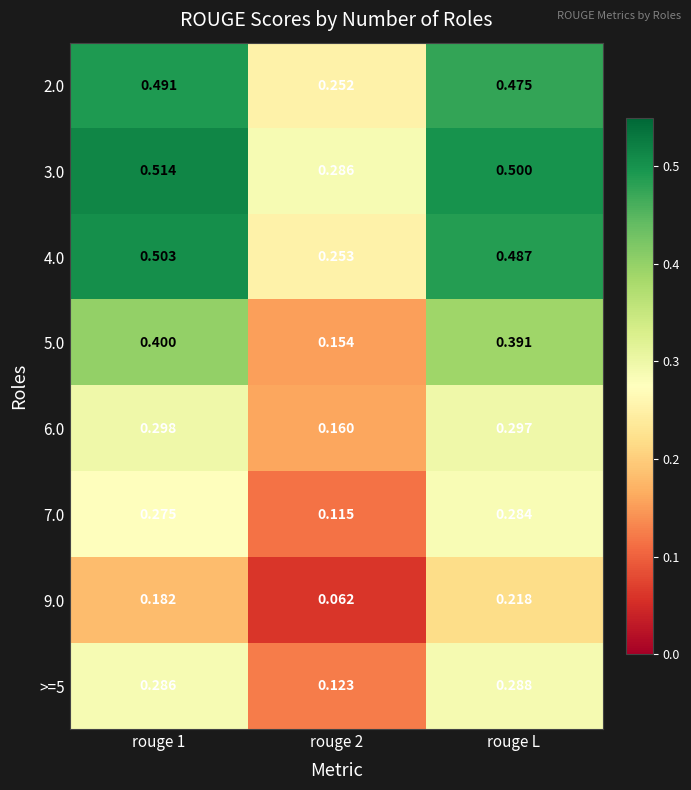

How many categories are shown in the chart?

3